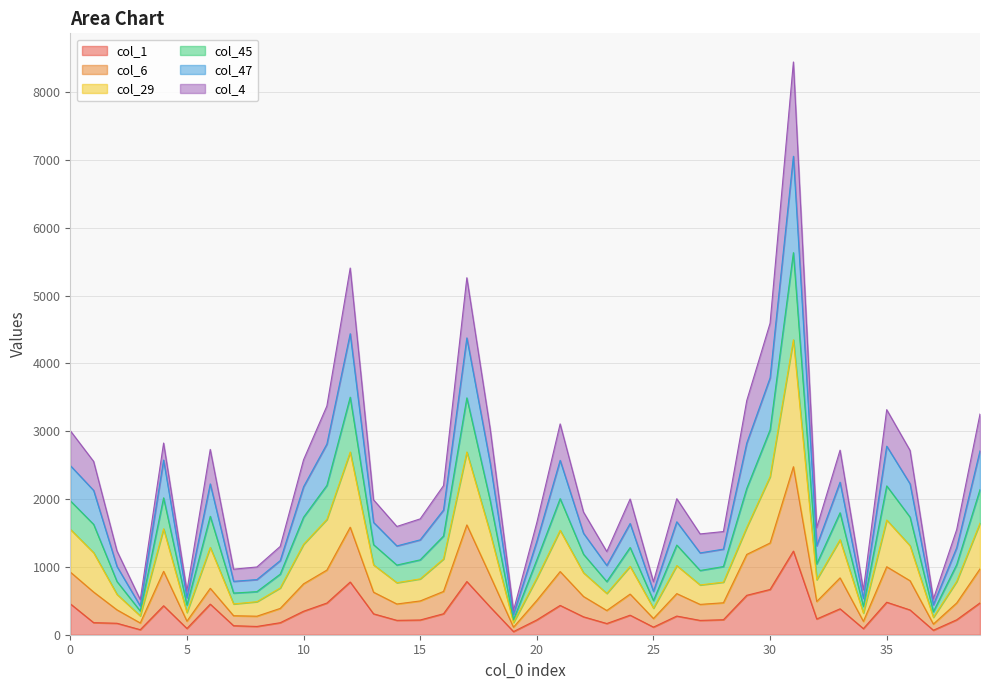

Does the chart have visible grid lines?

Yes